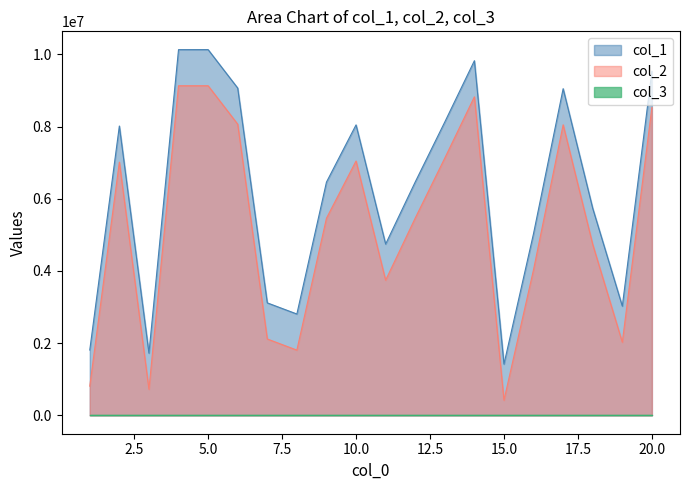

At which category does the chart reach its minimum across all series?

15